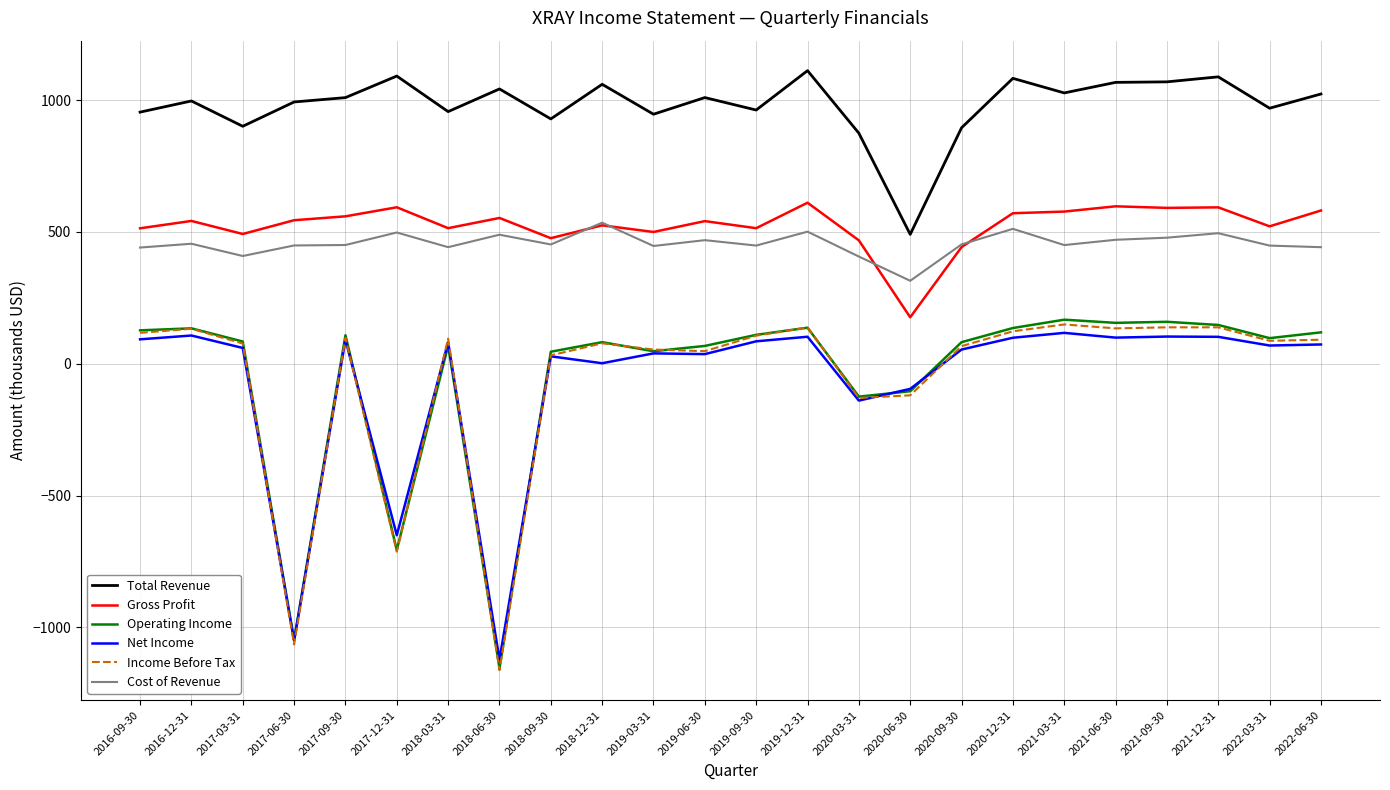

Count the number of categories in the chart.

24